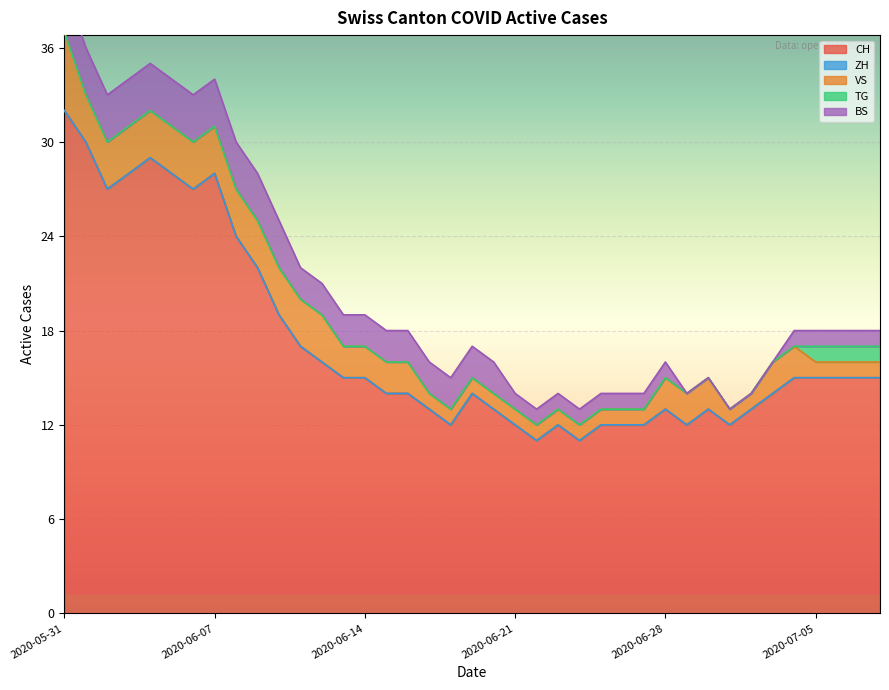

Which label corresponds to the largest value in the chart?

2020-05-31